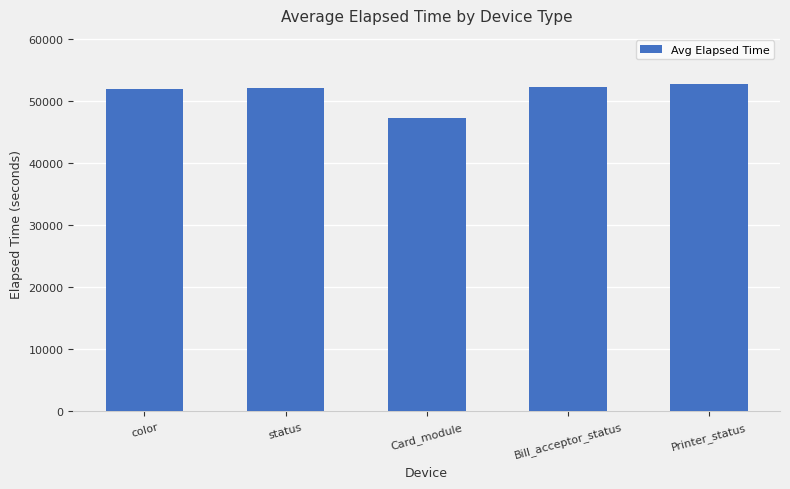

Which label corresponds to the smallest value in the chart?

Card_module